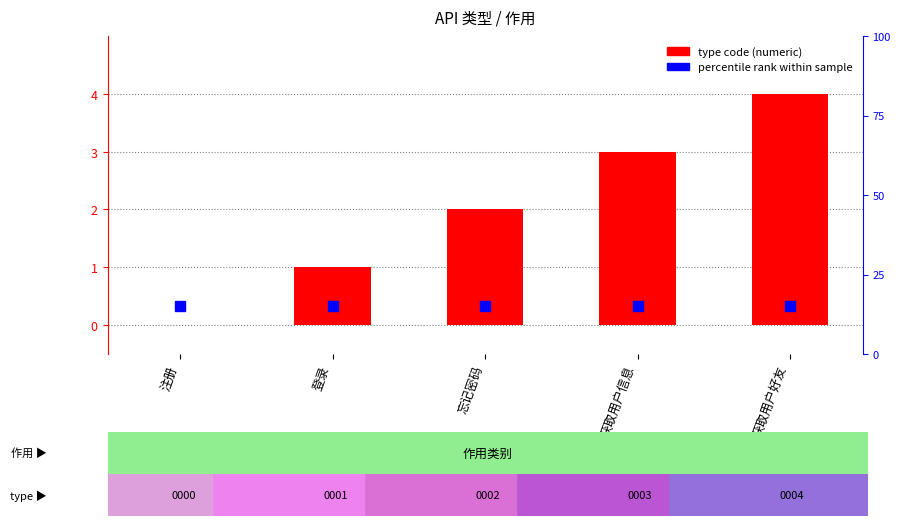

Between 登录 and 注册, which is larger?

登录